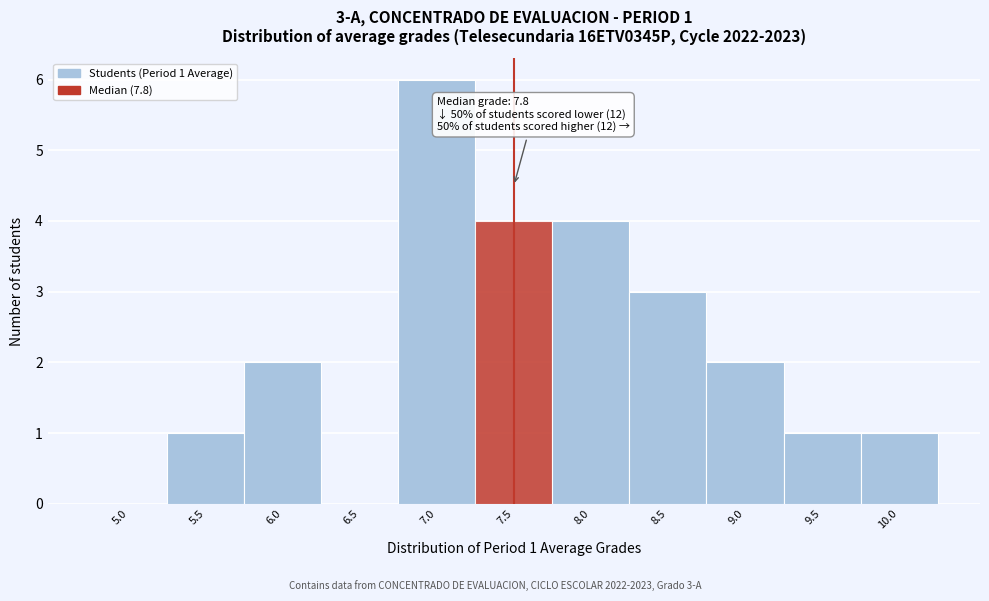

Reading right to left, transcribe all the data shown in this chart.

10.0=1	9.5=1	9.0=2	8.5=3	8.0=4	7.5=4	7.0=6	6.5=0	6.0=2	5.5=1	5.0=0